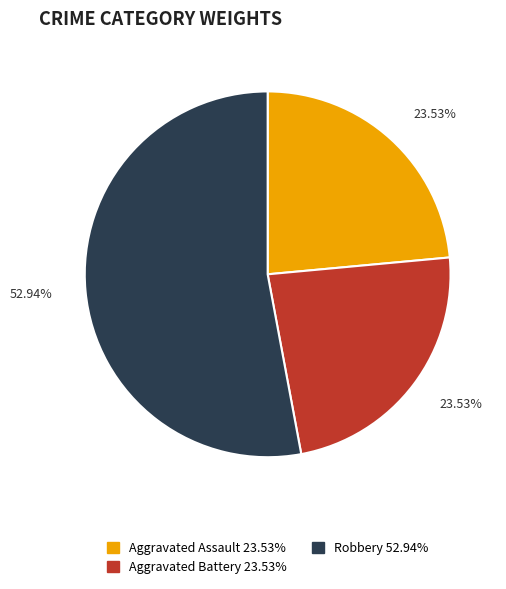

Is there any slice that represents more than half of the pie?

Yes